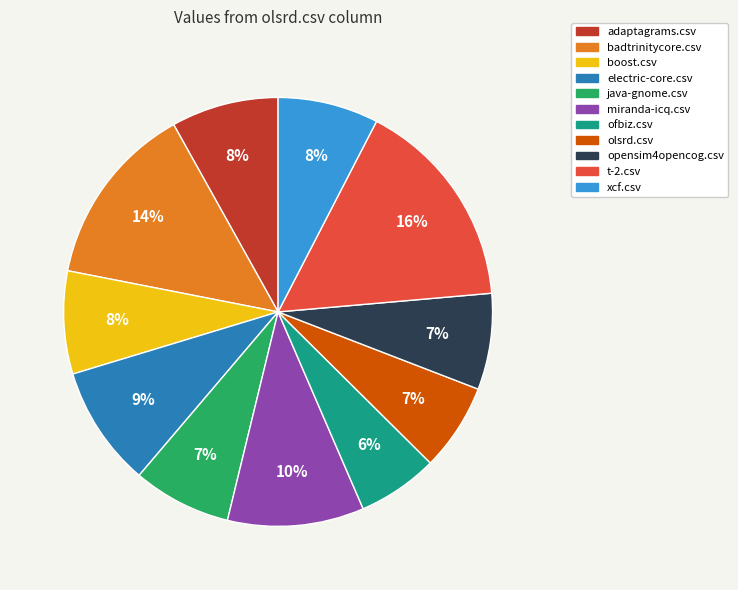

To the nearest percent, what percentage of the pie is opensim4opencog.csv?

7%